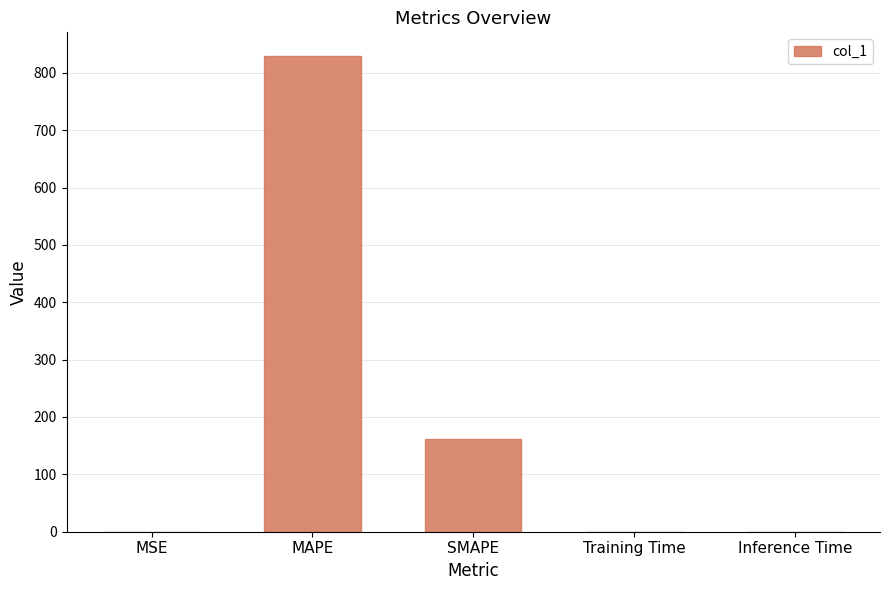

What is the maximum value shown in the chart?

829.0